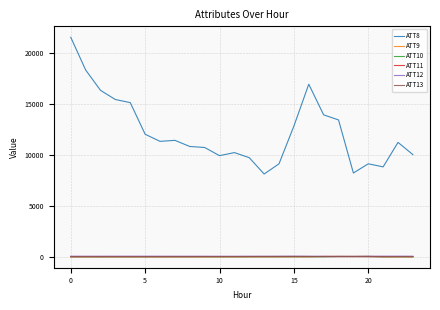

Which series has the largest total across all categories?

ATT8